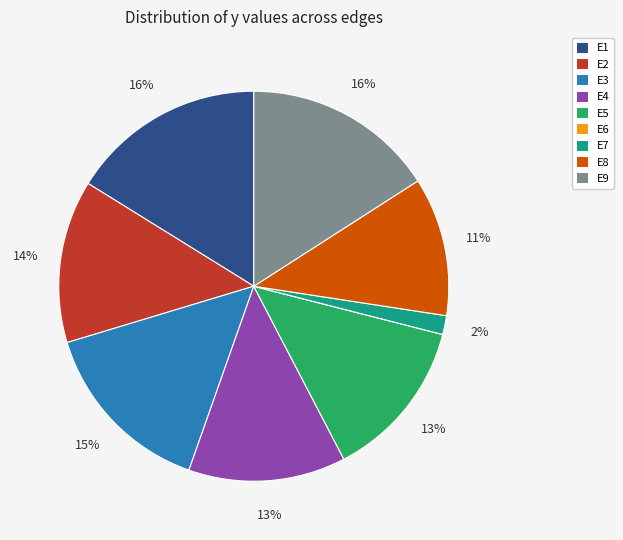

To the nearest percent, what is the difference between the largest and smallest slice percentages?

16%